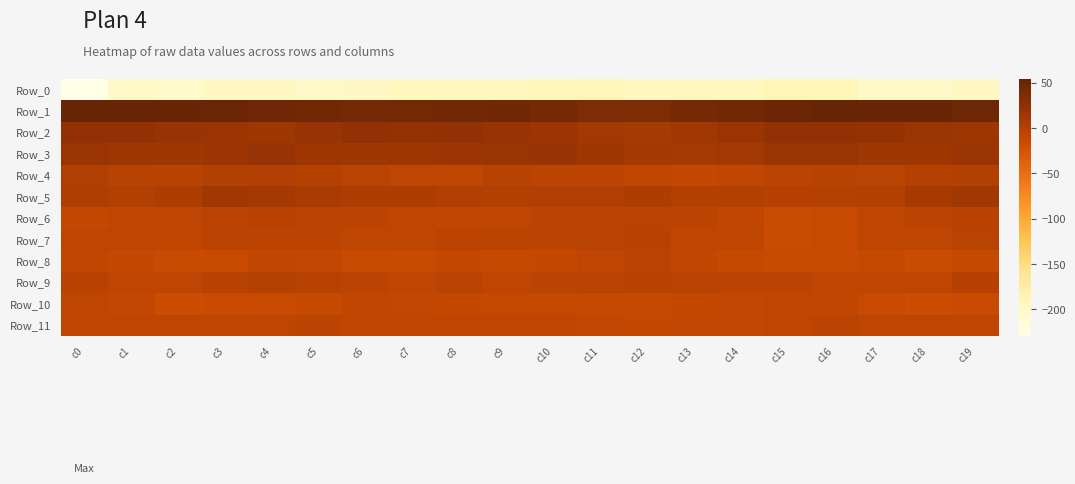

What is the greatest value displayed?

54.6